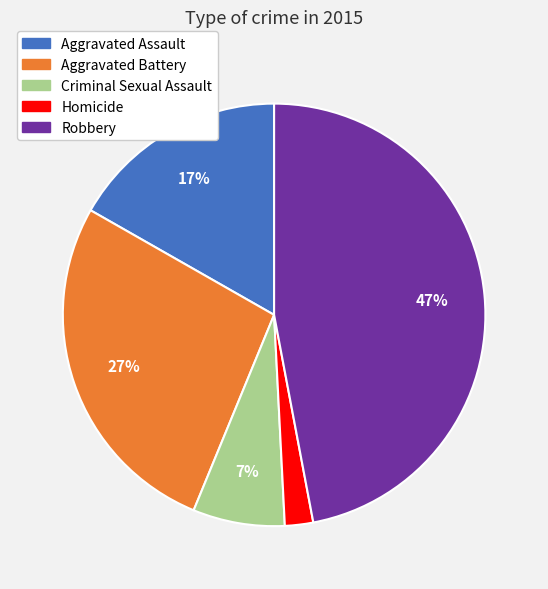

The Aggravated Battery slice represents 27% of the pie. True or false?

True